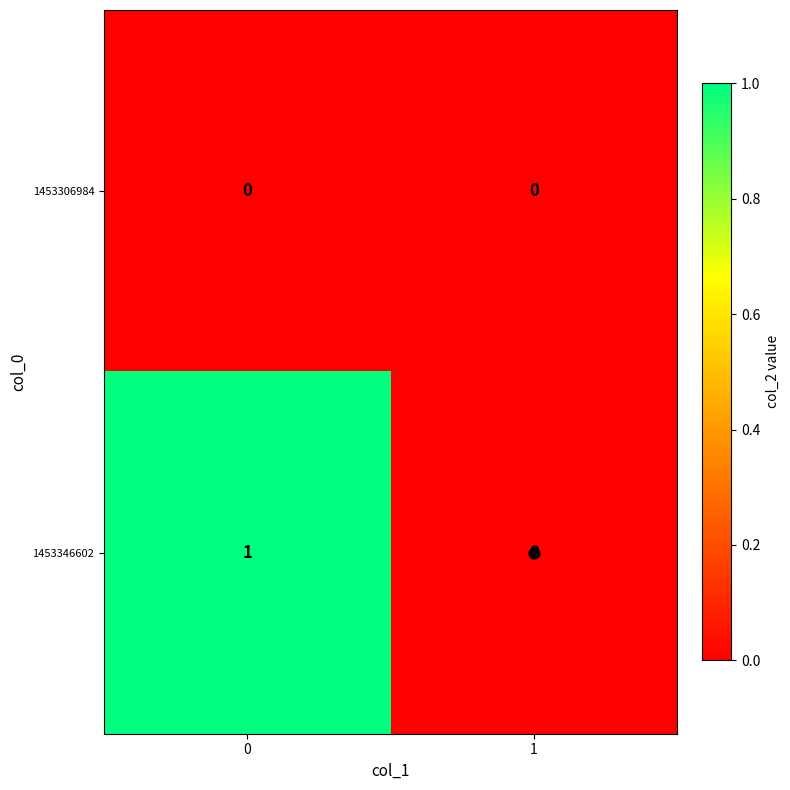

Which series changed the most between 0 and 1?

1453346602